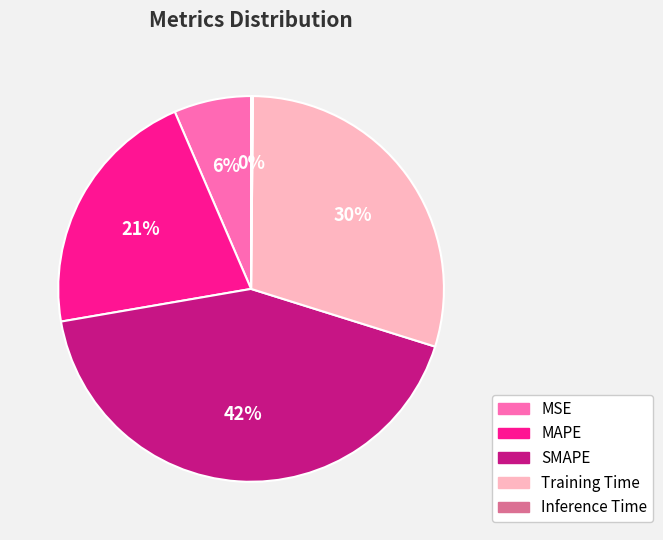

Combined, do MSE and MAPE account for over 50%?

No